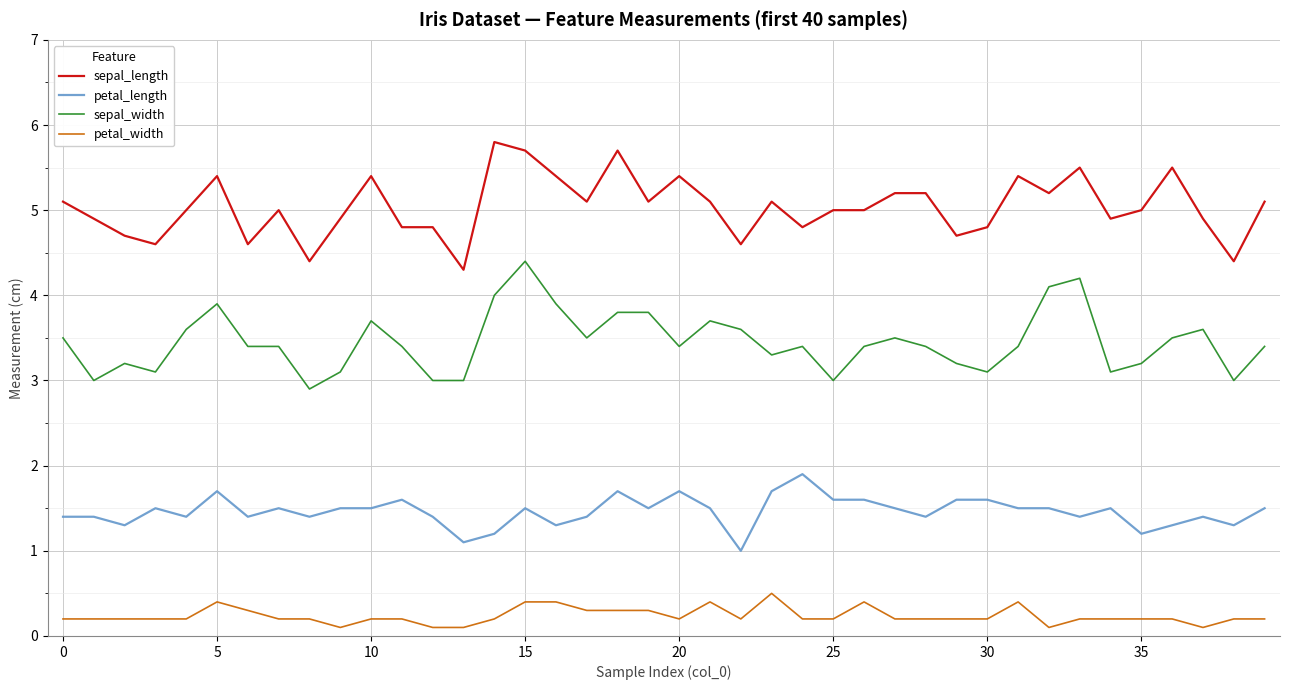

True or false: sepal_width and petal_width cross at least once.

False